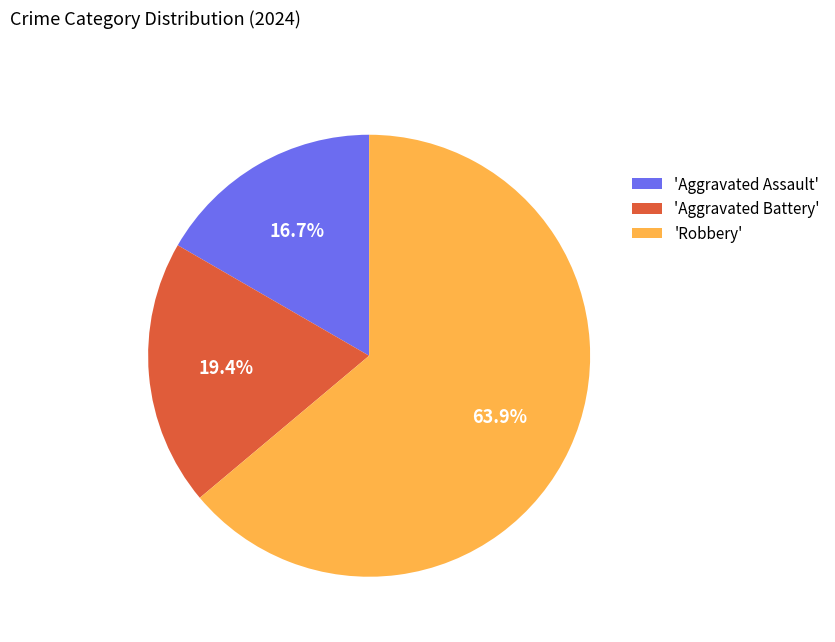

Which slice is the smallest?

'Aggravated Assault'